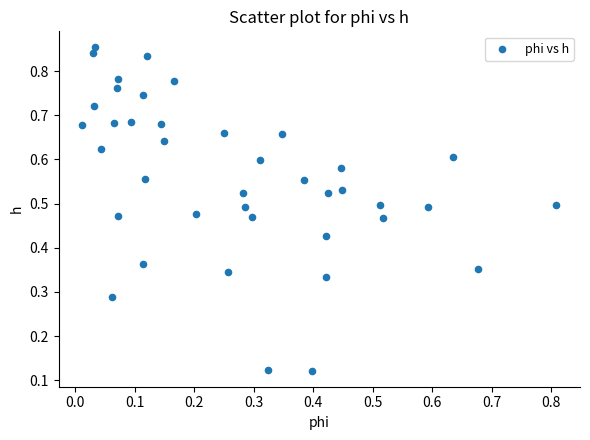

Count the number of points in this scatter plot.

40